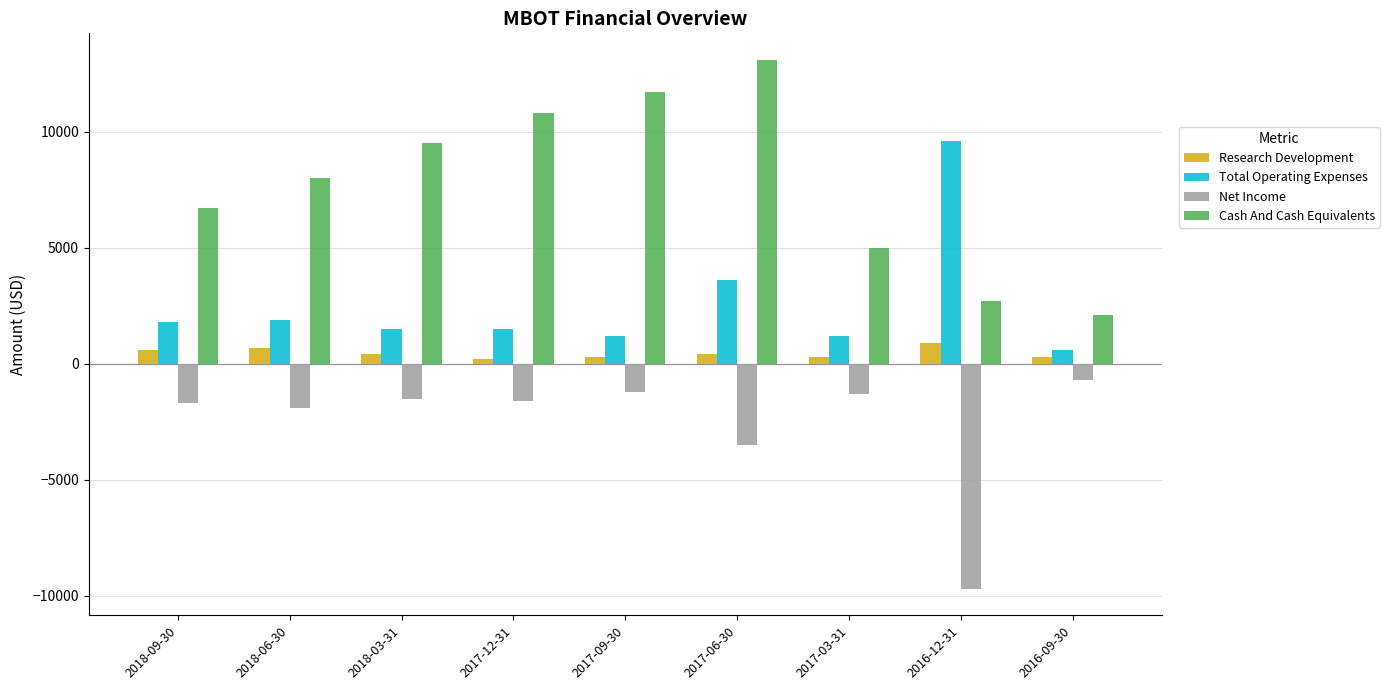

Which series has the largest range (max minus min)?

Cash And Cash Equivalents